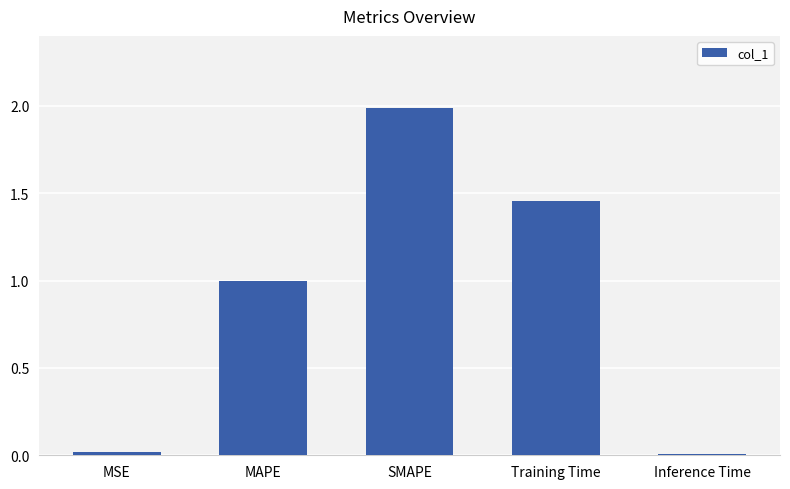

How many bars are there in total?

5